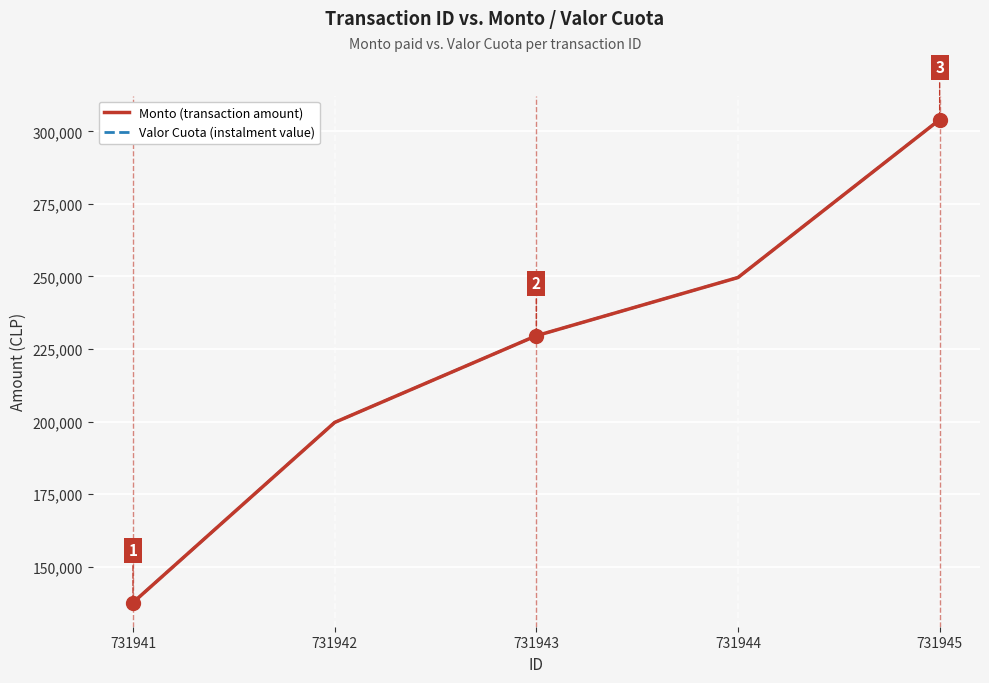

Is the value of Monto (transaction amount) at 731945 greater than the value of Valor Cuota (instalment value) at 731945?

No